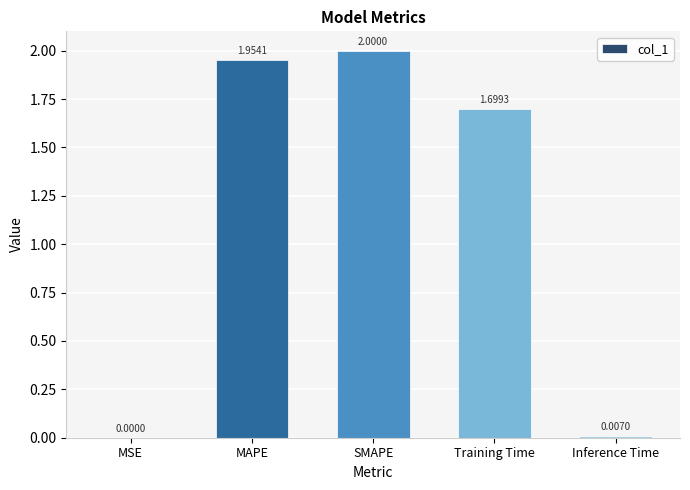

What is the change in value from MSE to MAPE?

+2.0